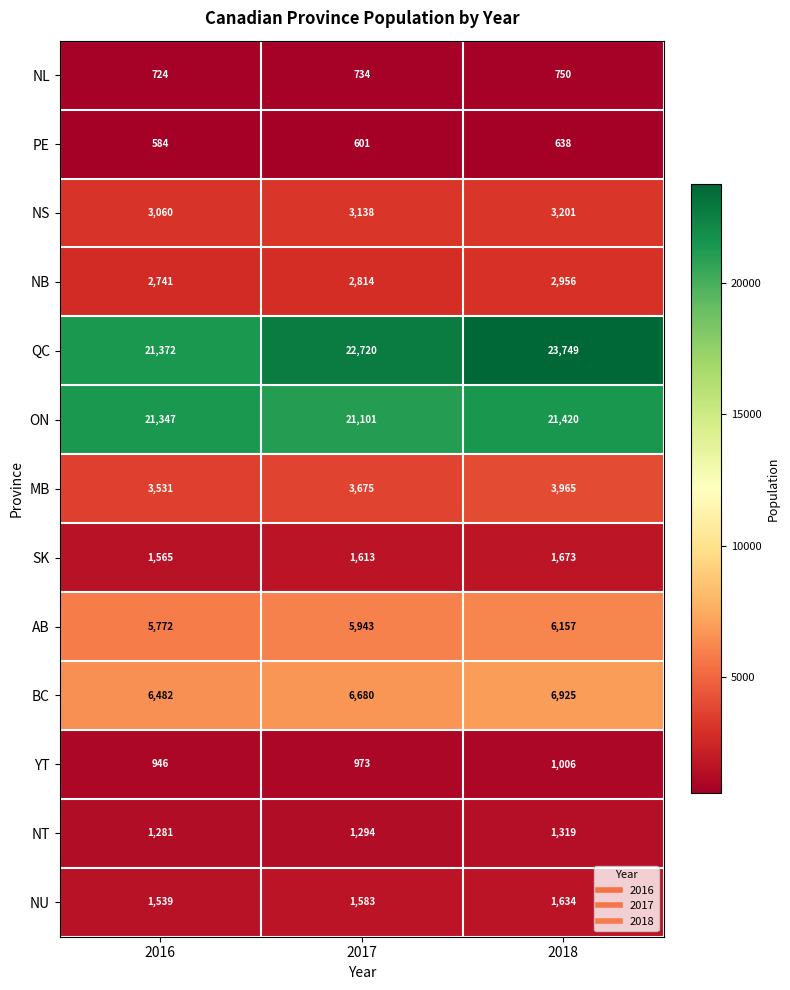

Which series has the widest spread of values?

QC